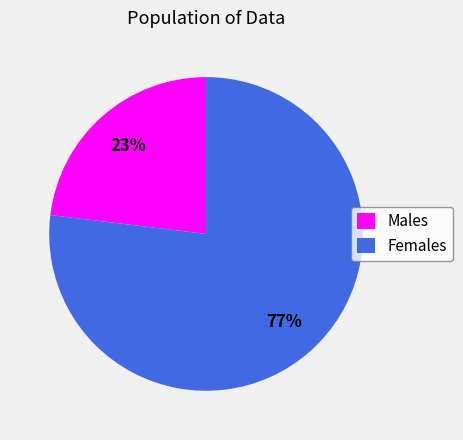

Do Males and Females together represent more than half of the pie?

Yes